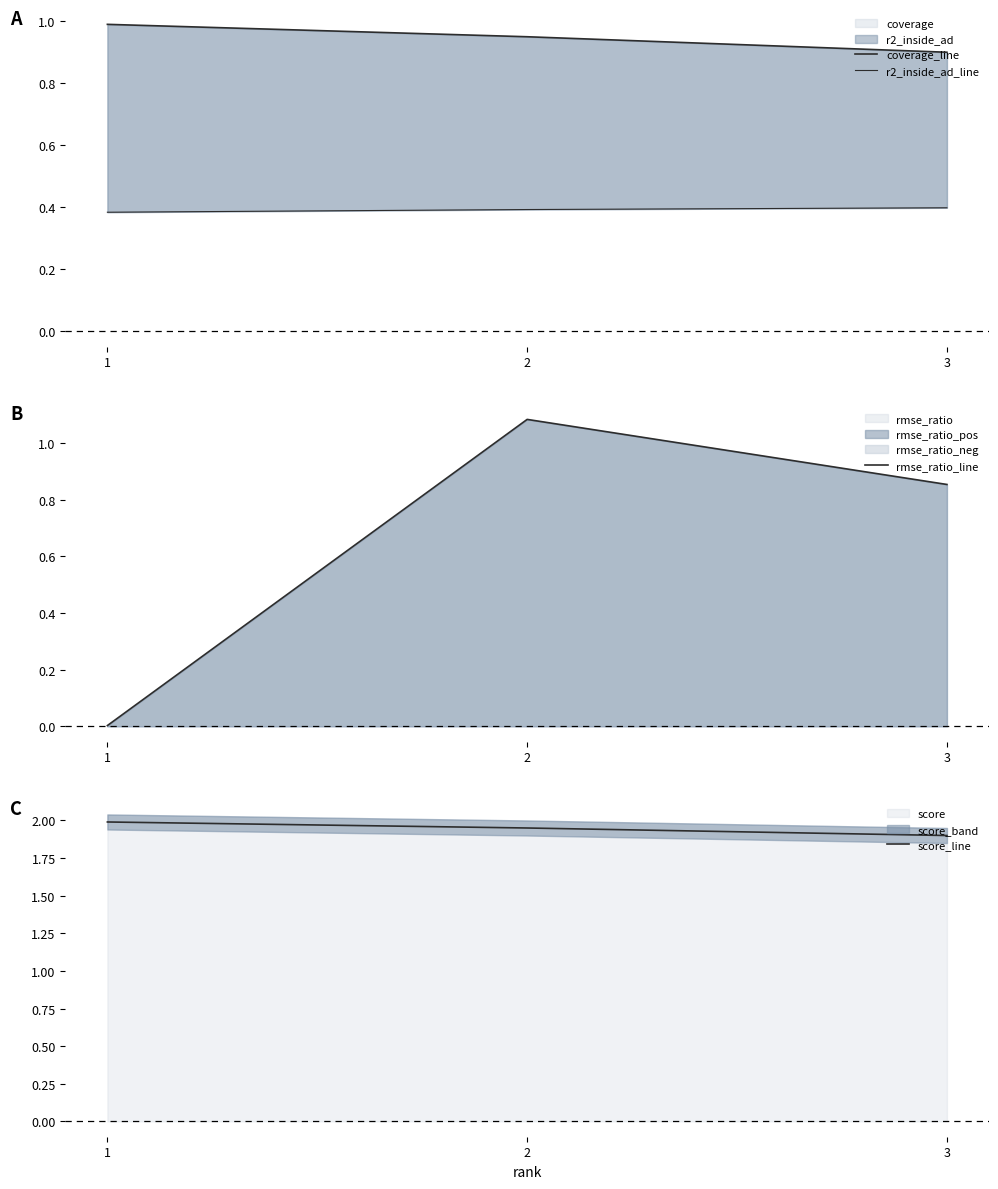

What is the difference between the maximum and minimum values in the score_line series?

0.1